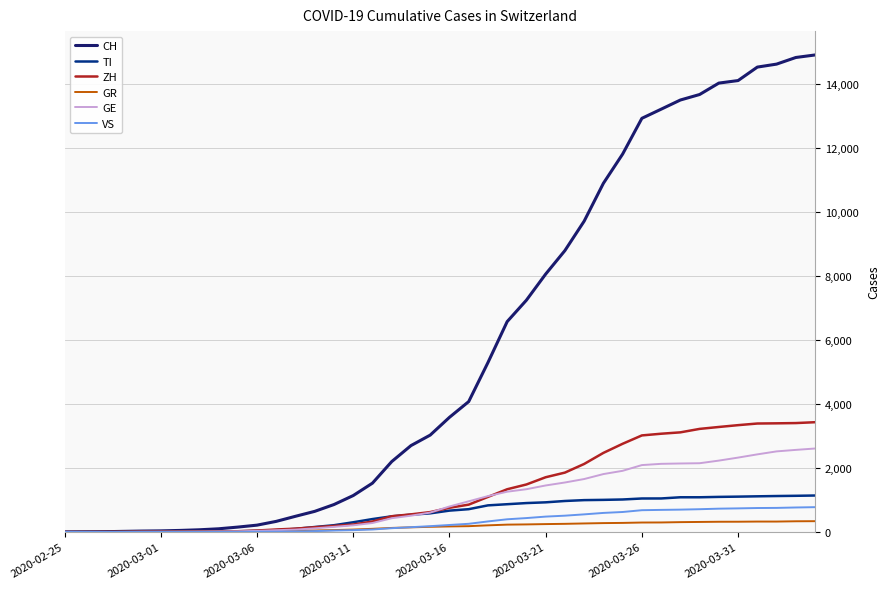

What is the maximum value shown in the chart?

14908